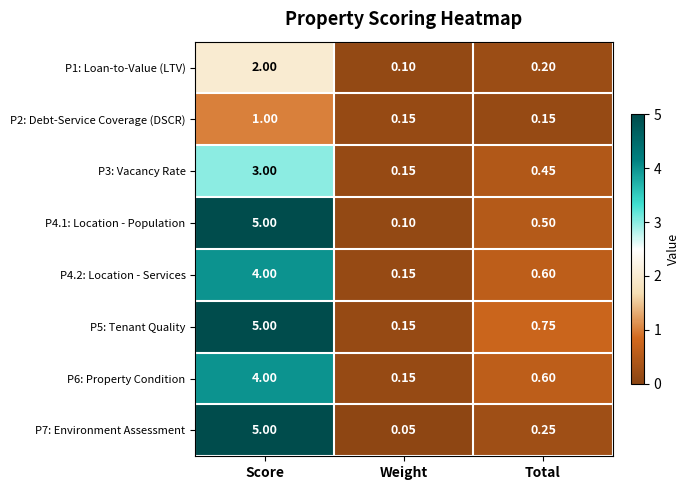

At which category does the chart reach its peak across all series?

Score